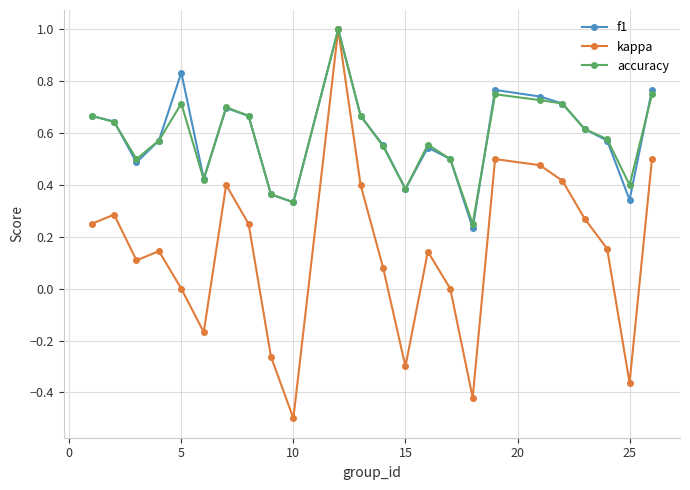

Which series has the widest spread of values?

kappa